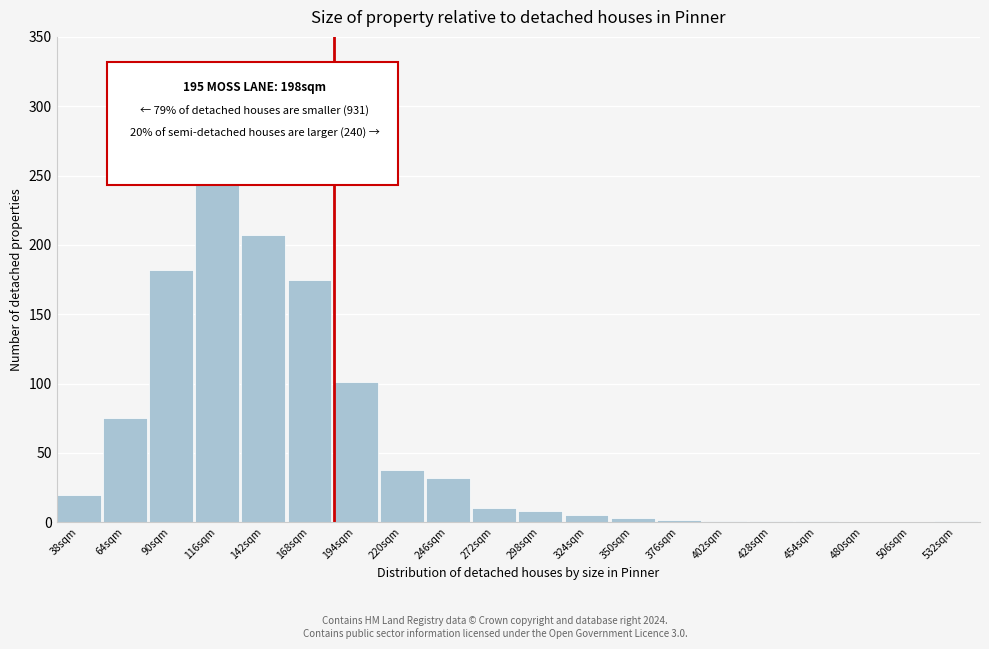

What is the sum of the values at 506sqm and 116sqm?

258